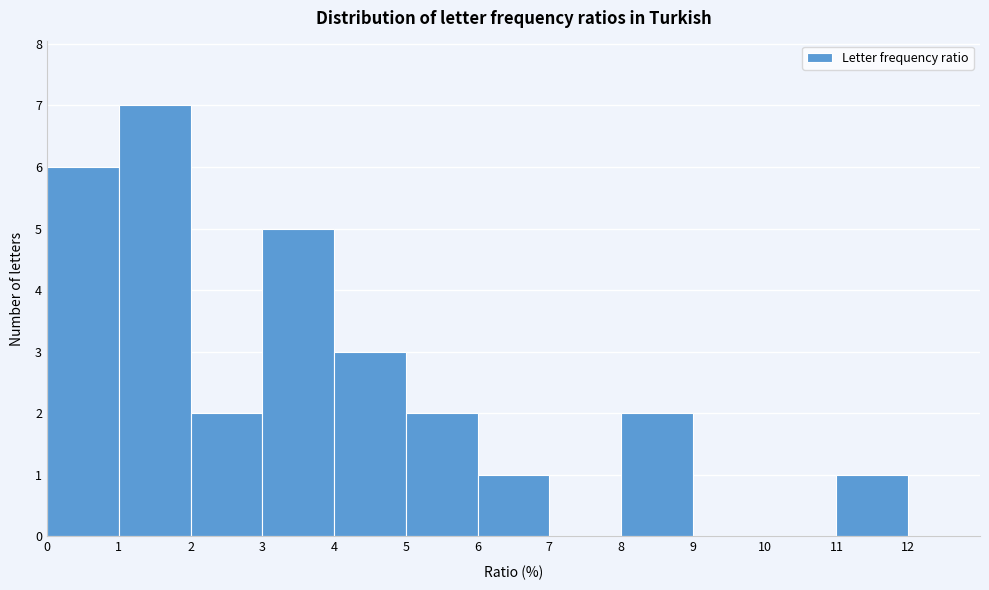

Reading left to right, transcribe this chart: for each bar, give the range it covers on the x-axis and its height. The values are not printed on the chart, so give them approximately, as read against the axis.

0 to 1: 6
1 to 2: 7
2 to 3: 2
3 to 4: 5
4 to 5: 3
5 to 6: 2
6 to 7: 1
7 to 8: 0
8 to 9: 2
9 to 10: 0
10 to 11: 0
11 to 12: 1